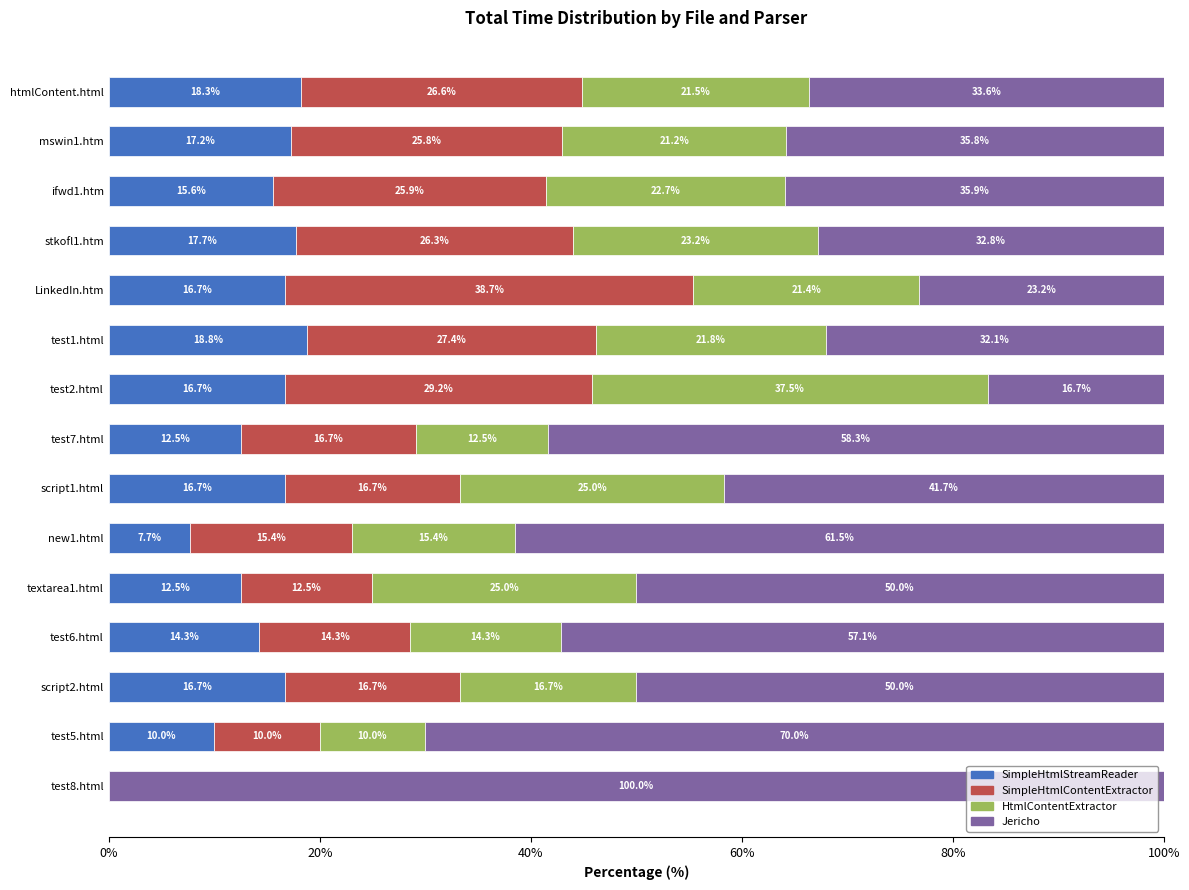

At which label does SimpleHtmlStreamReader reach its peak?

test1.html